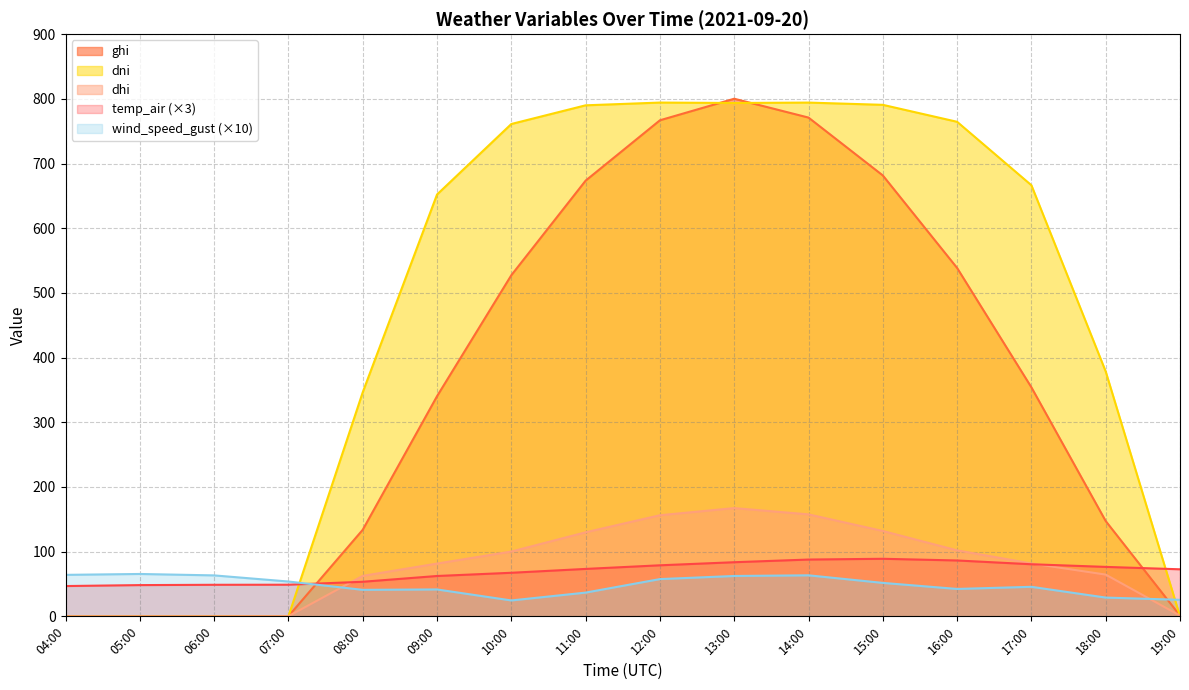

Rank the categories by wind_speed_gust value from highest to lowest.

05:00, 04:00, 14:00, 06:00, 13:00, 12:00, 07:00, 15:00, 17:00, 16:00, 09:00, 08:00, 11:00, 18:00, 19:00, 10:00